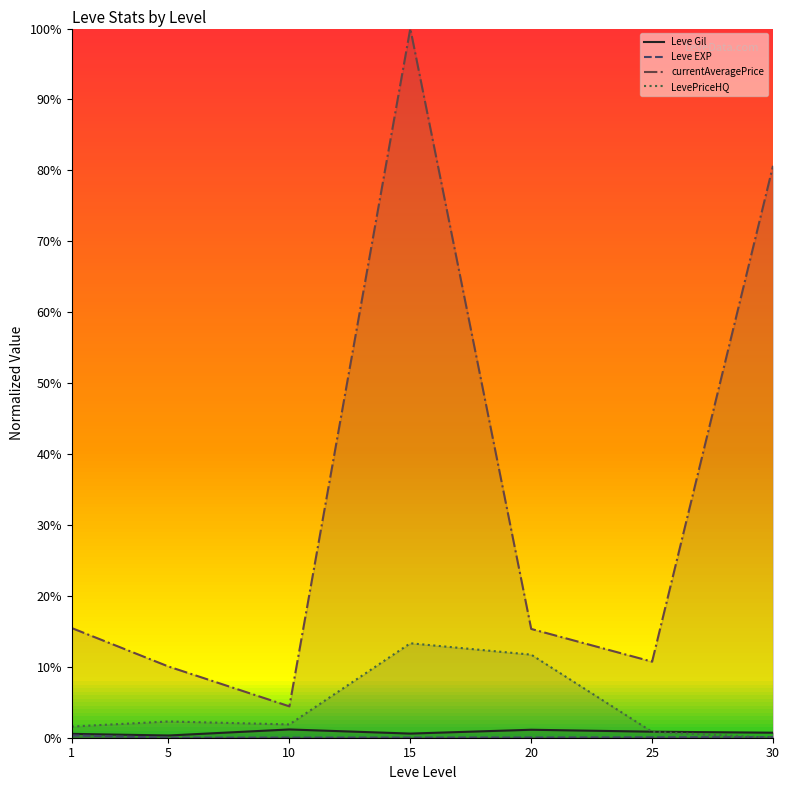

How many values in the LevePriceHQ series exceed 1?

5